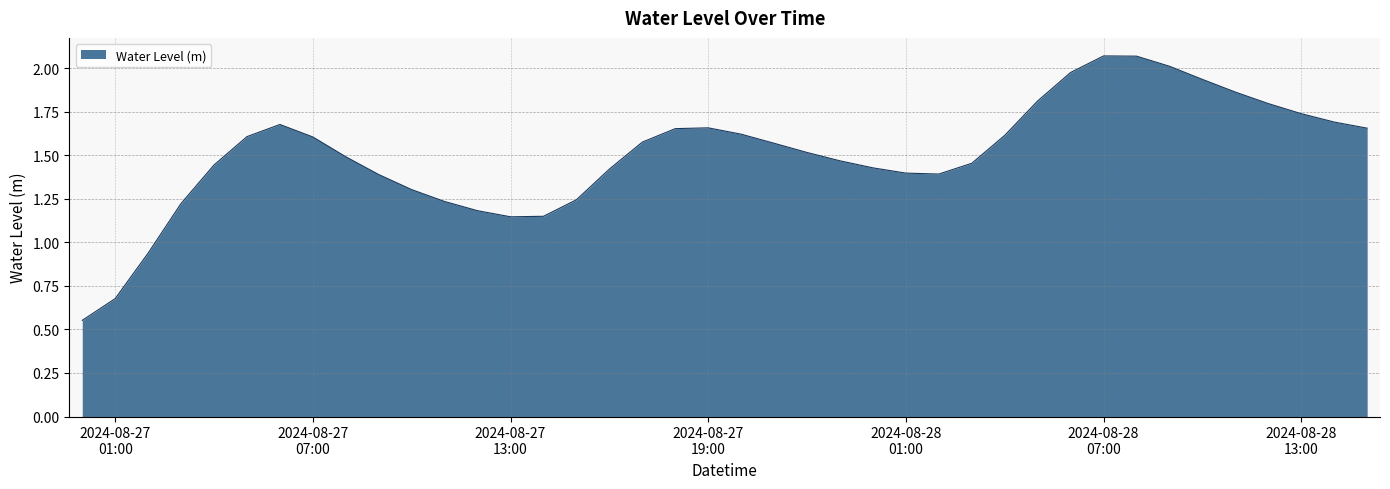

How many lines are shown in the chart?

1